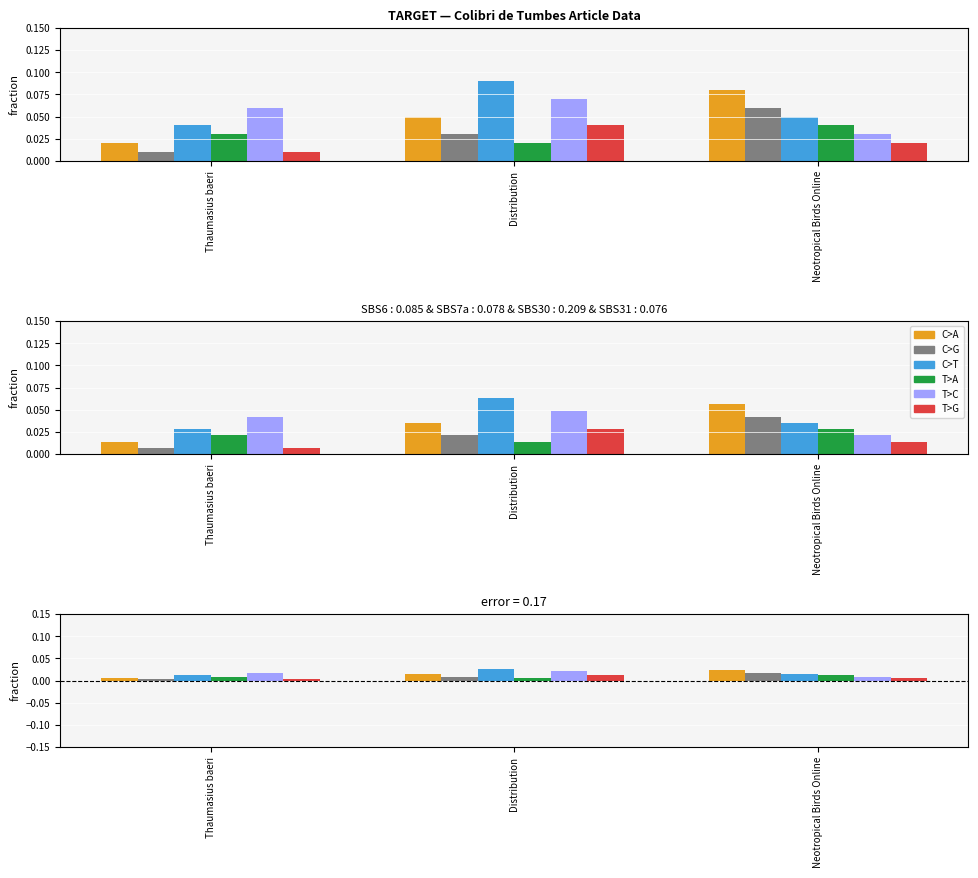

Which series has the largest range (max minus min)?

C>A